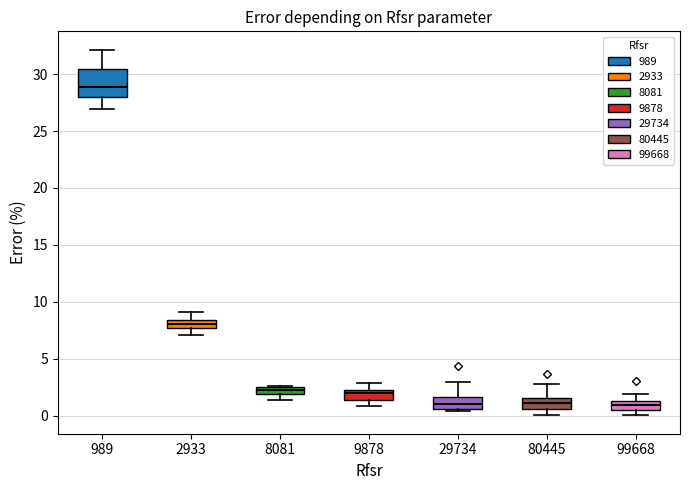

Which box is the tallest, from its lower edge to its upper edge?

989